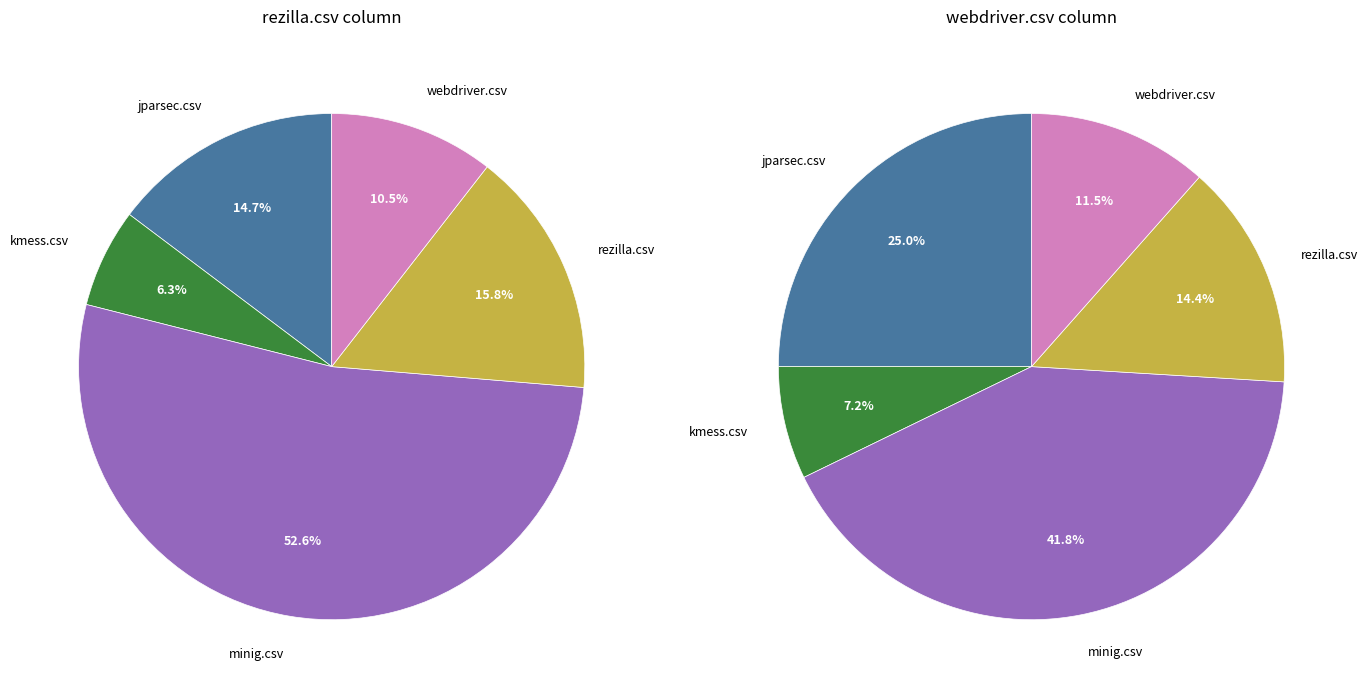

At webdriver.csv, list the series in order from smallest to largest.

rezilla.csv, webdriver.csv